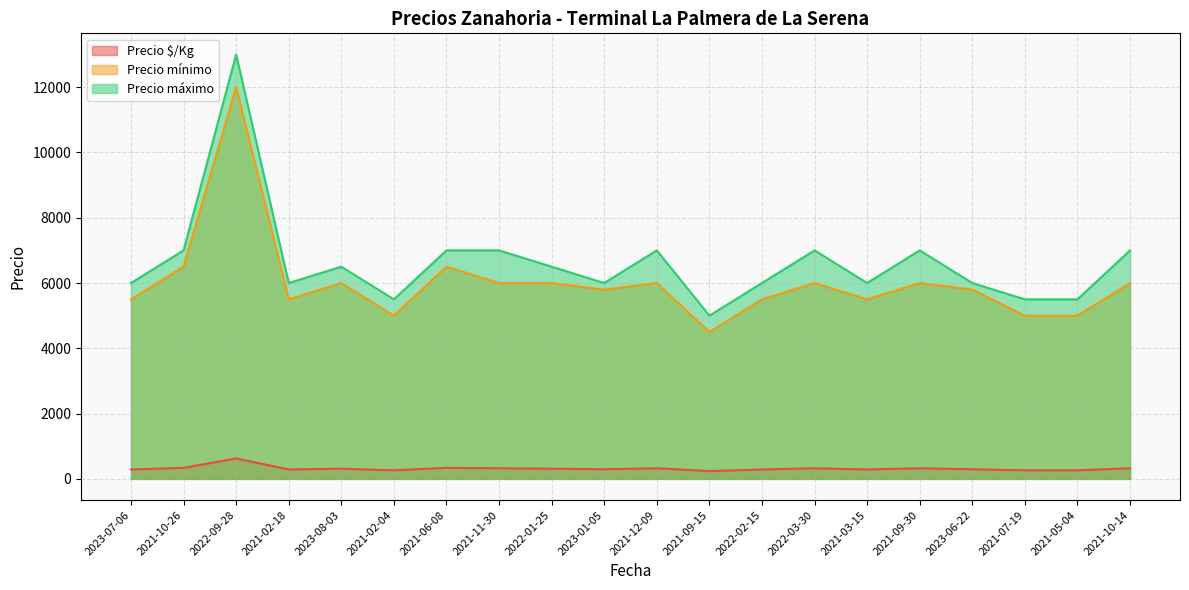

How many data points in Precio mínimo are less than 6000?

10